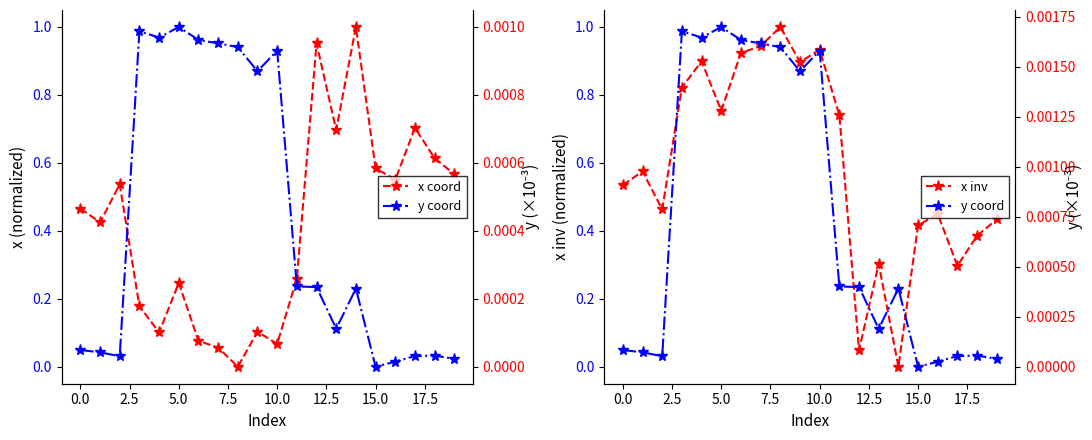

True or false: x inv has a value of 0.0 at 14.

True